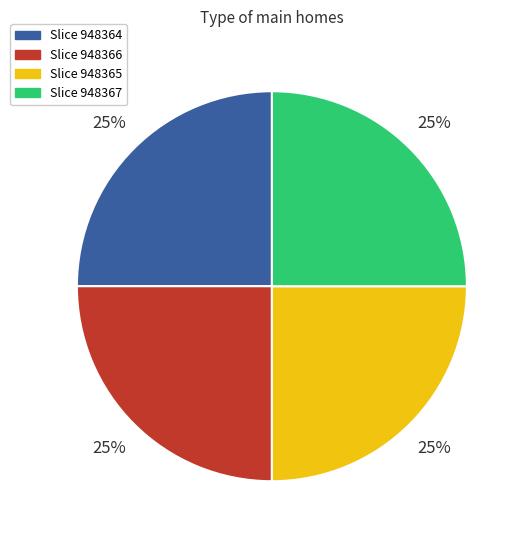

Is there any slice that represents more than half of the pie?

No